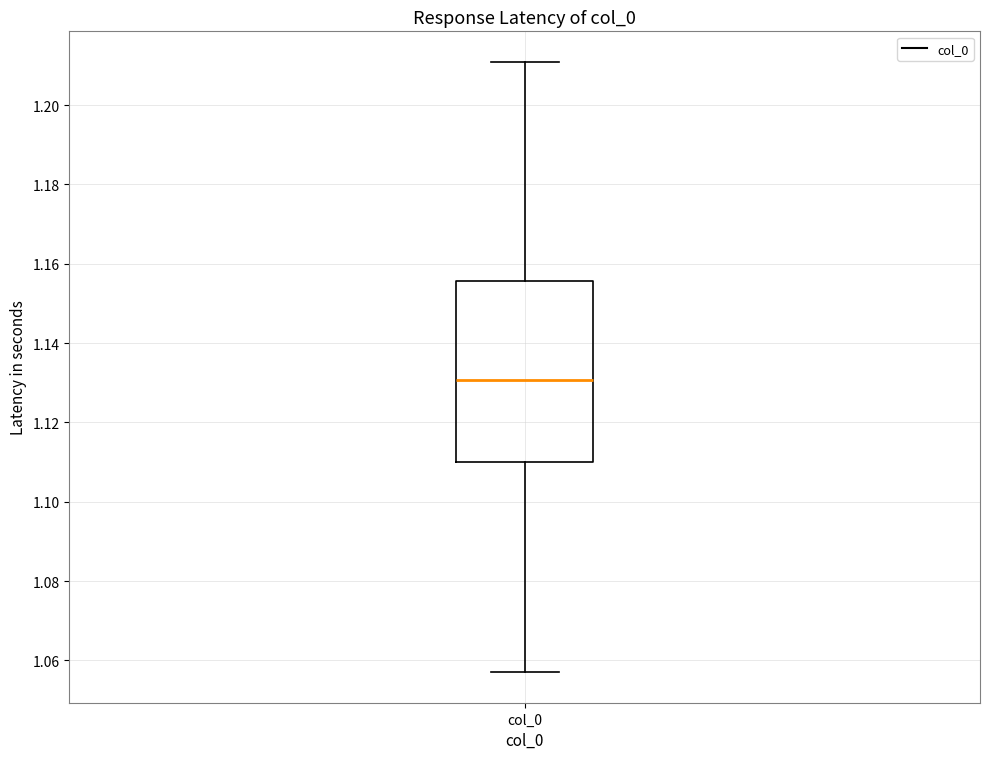

Transcribe this box plot: give where the median line is, the range the box spans, and where the two whiskers end, as read against the y-axis. The values are not printed on the chart, so give them approximately, as read against the axis.

median 1.130, box 1.110 to 1.156, whiskers 1.058 to 1.210